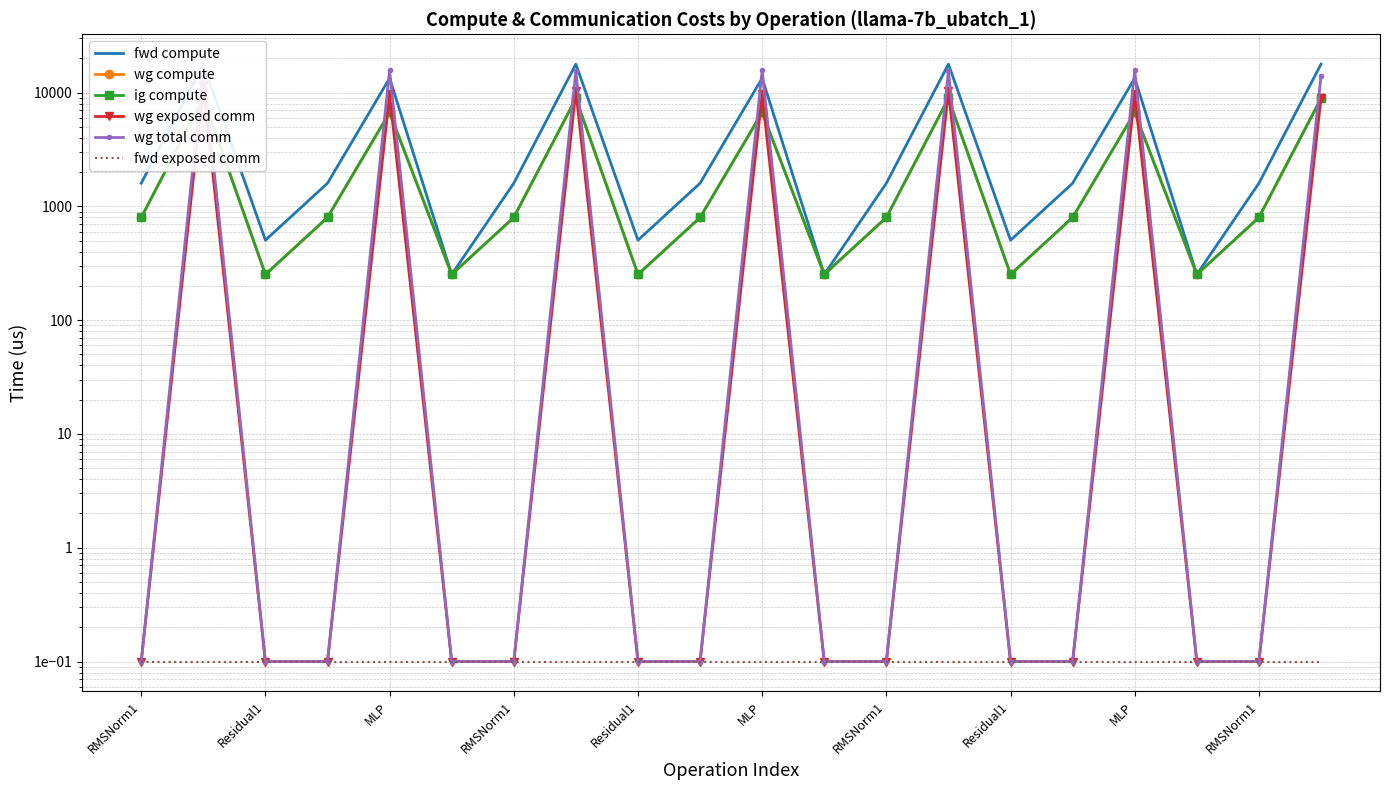

What is the sum of the wg exposed comm values at MLP and Residual1?

9627.8